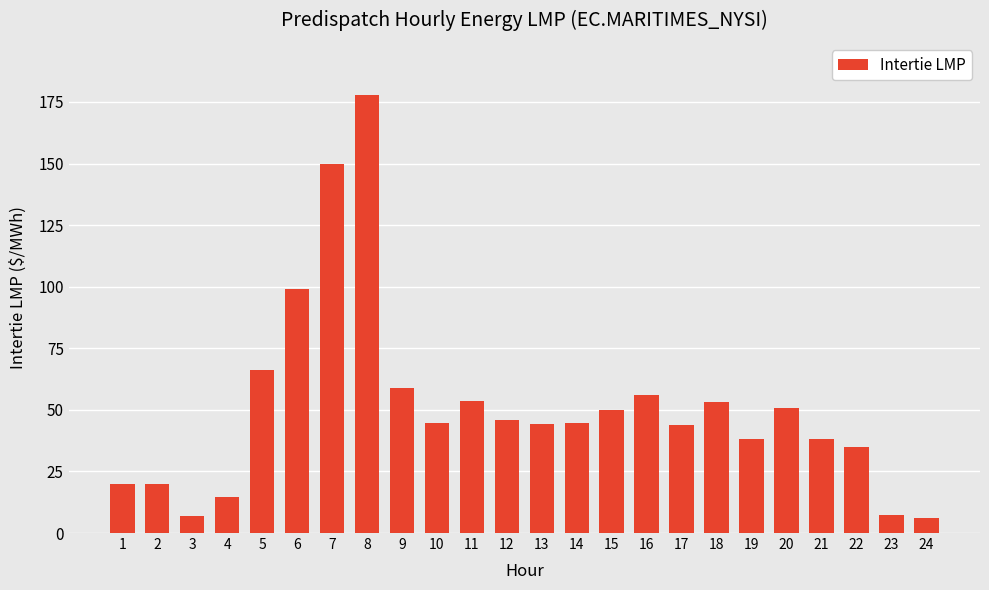

The chart shows a value of 26.2 at 19. True or false?

False